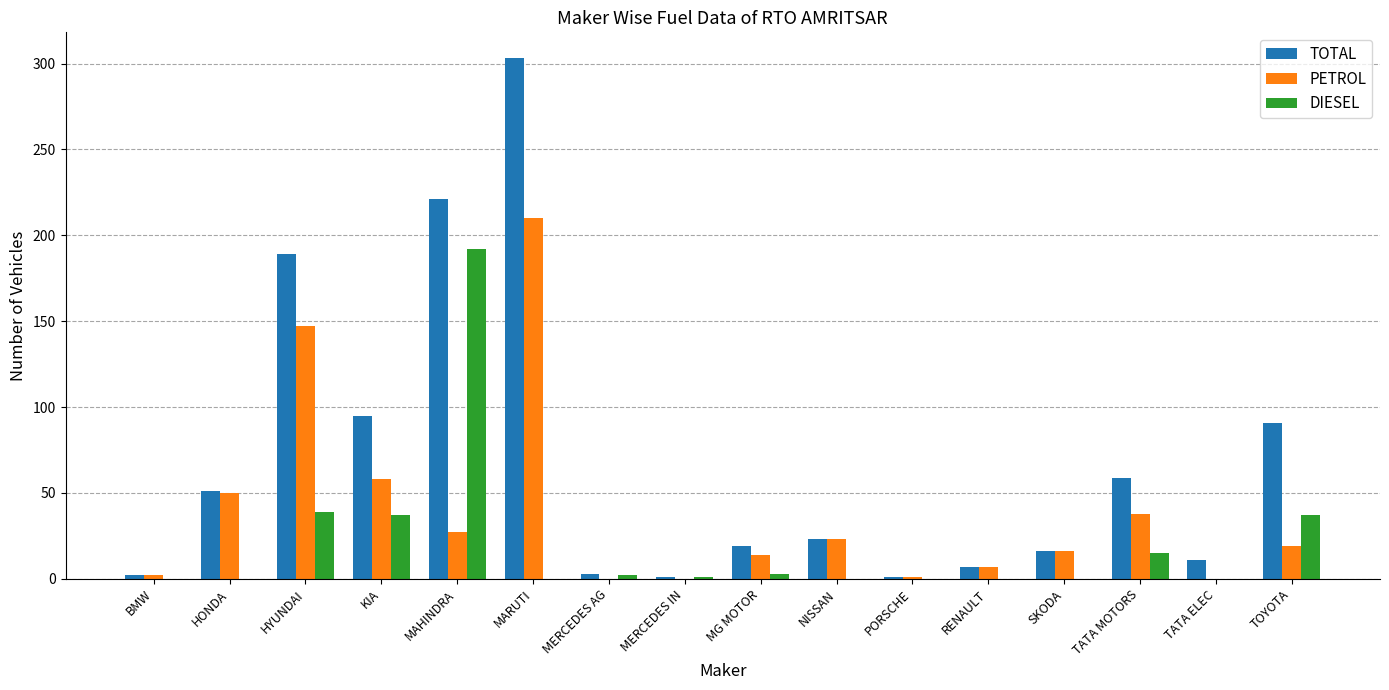

What is the total value across all series at TATA MOTORS?

112